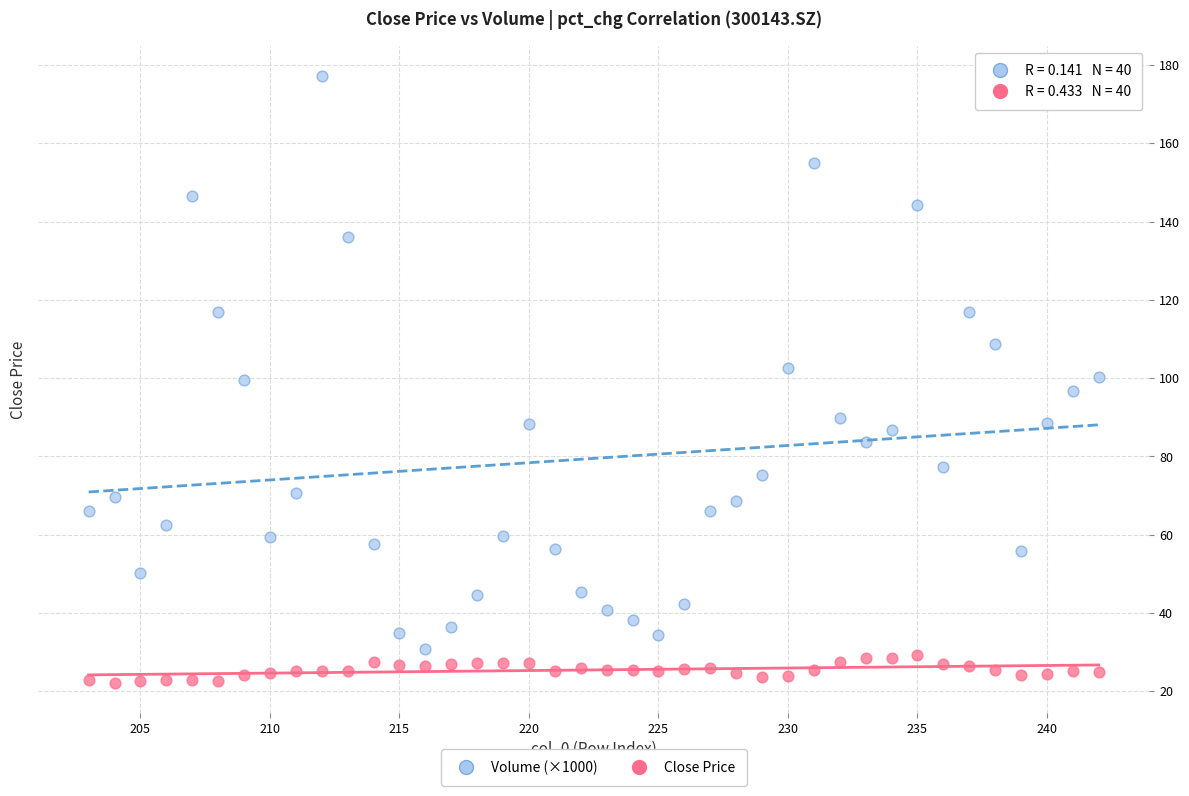

Across all data points, what is the range of X values (max minus min)?

39.0